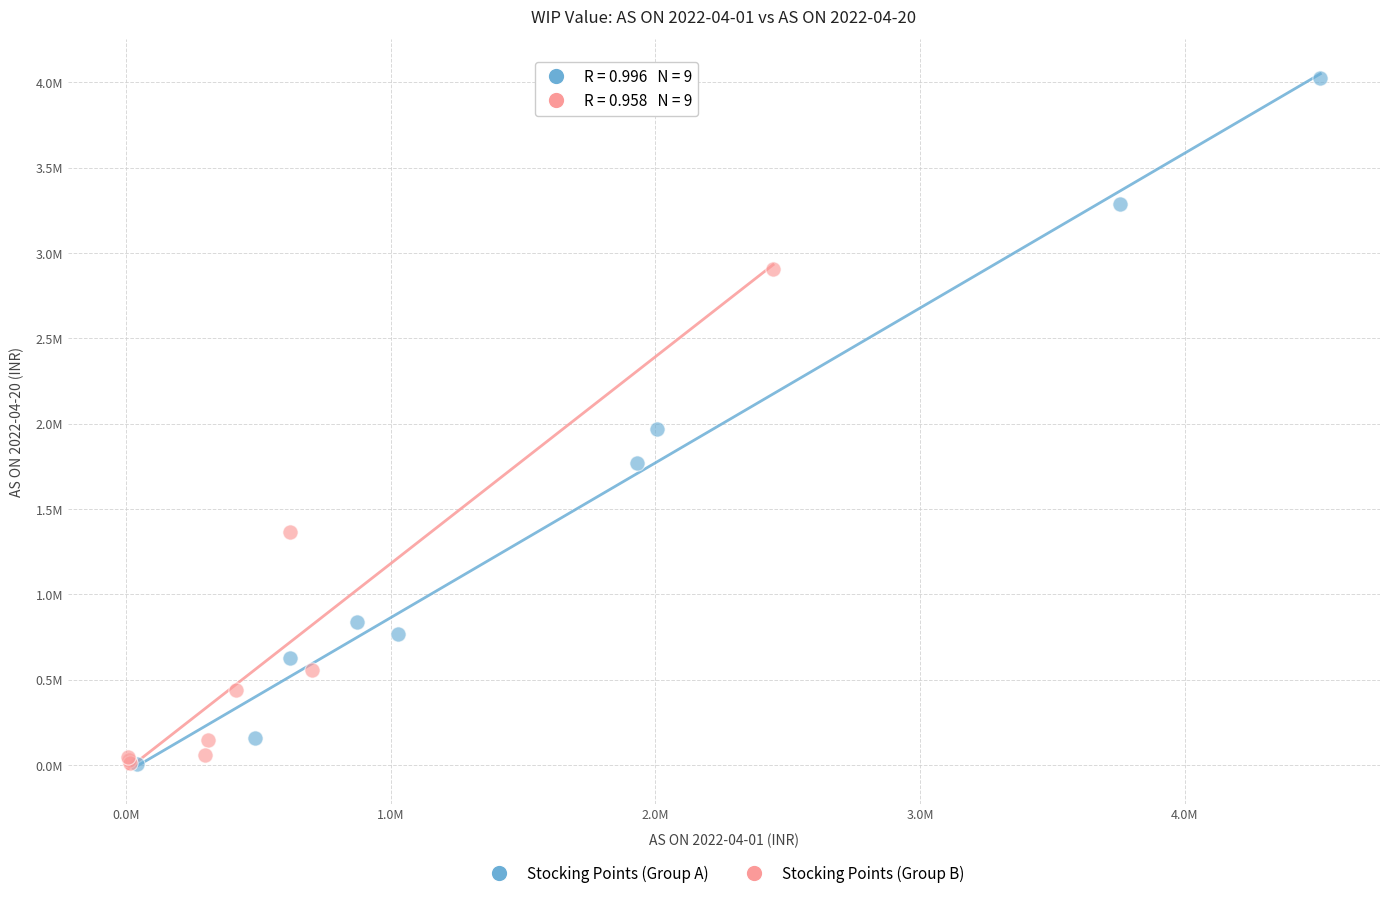

What are all the series names shown in the legend?

Stocking Points (Group A), Stocking Points (Group B)